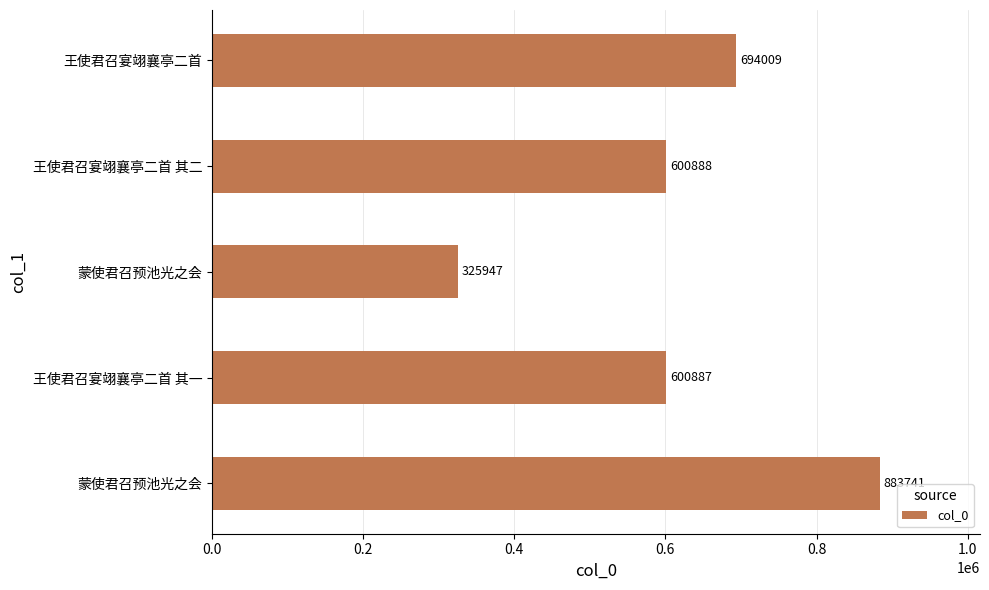

What is the greatest value displayed?

883741